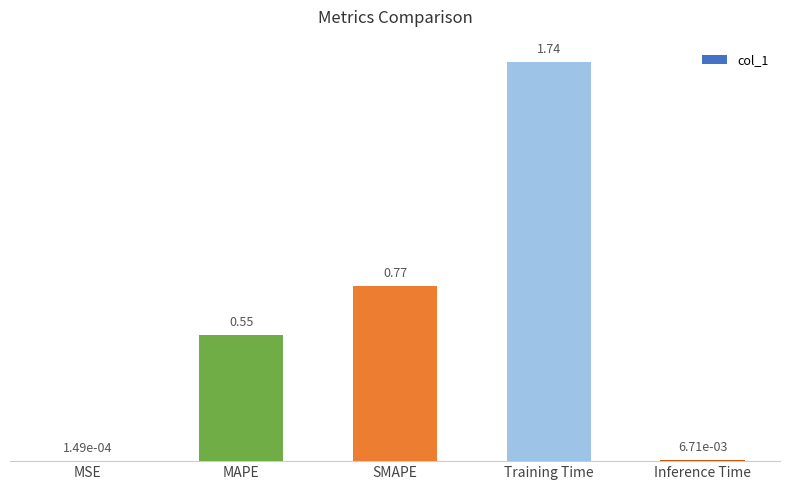

What is the sum of all values?

3.1